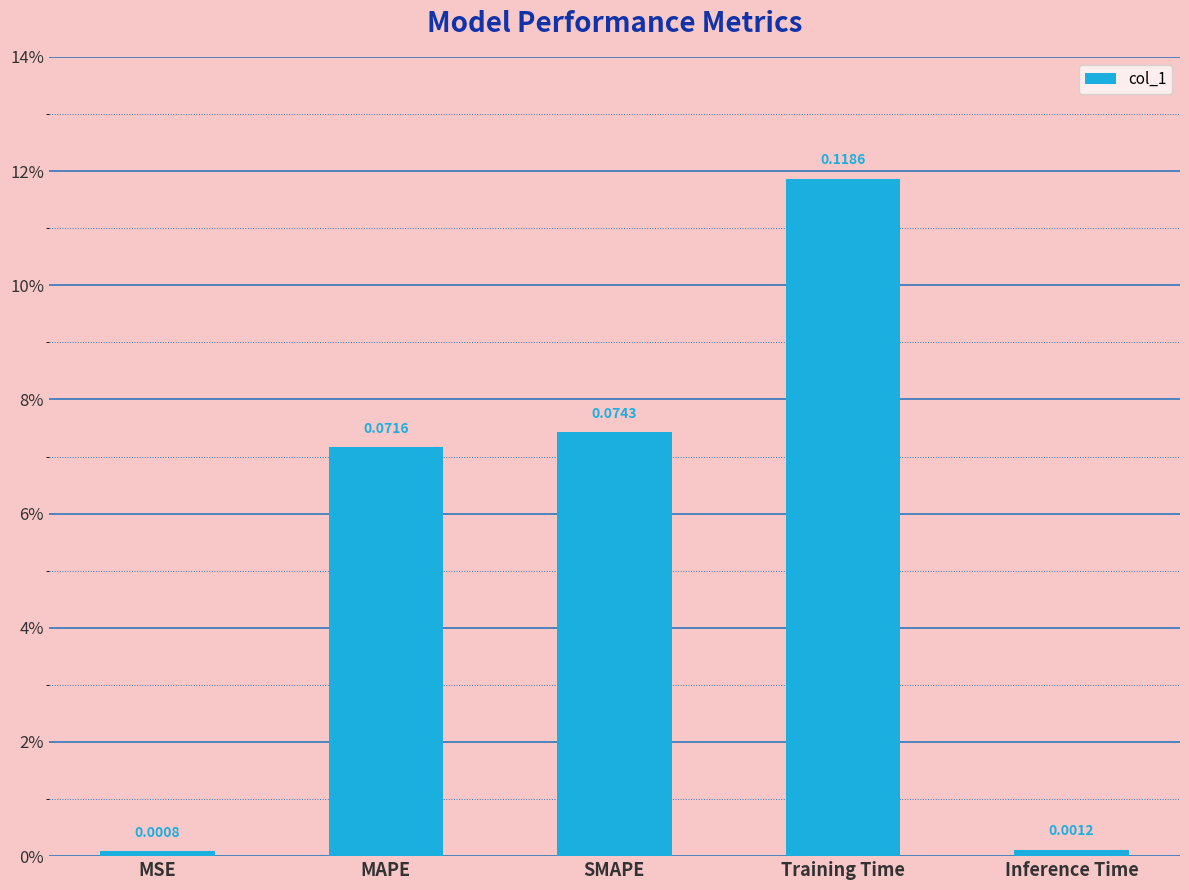

Between SMAPE and MSE, which is larger?

SMAPE